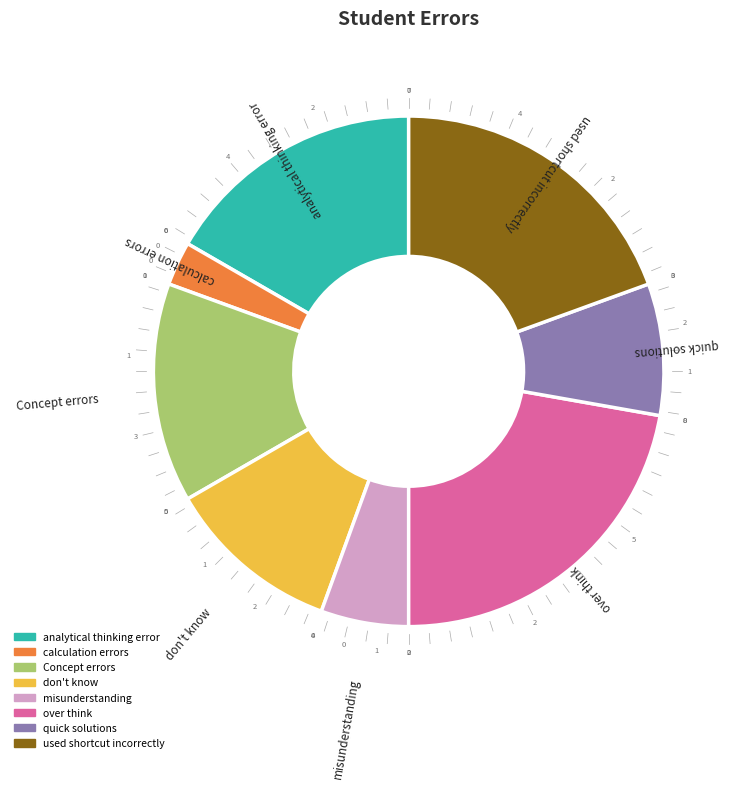

Count the number of slices in the pie.

8